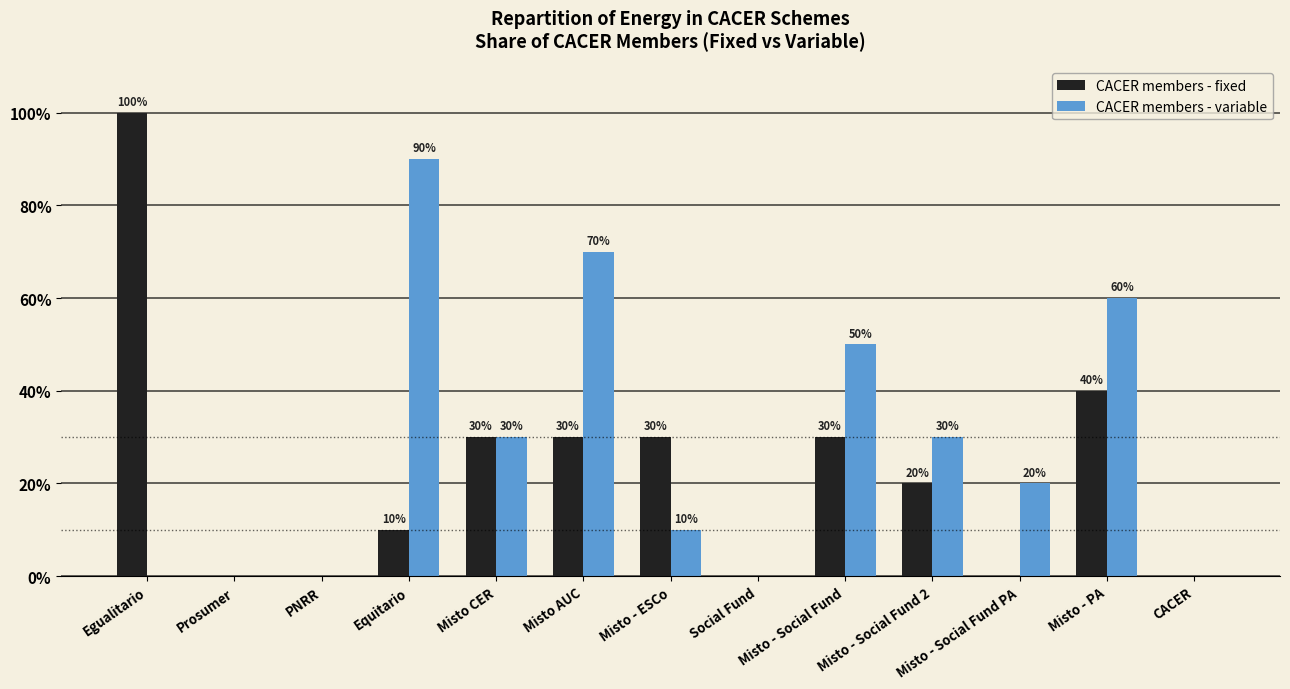

Where is CACER members - fixed nearest to the value 0?

Prosumer